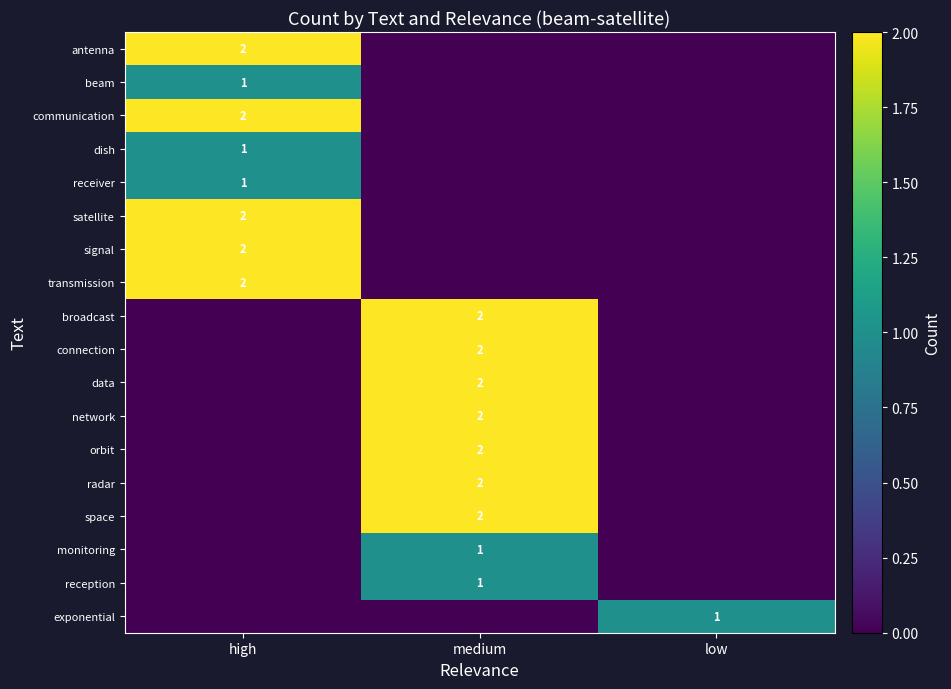

The value of reception at medium is 1. True or false?

True